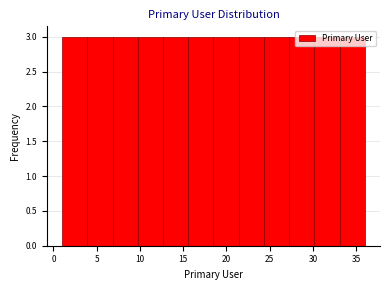

Reading left to right, transcribe this chart: for each bar, give the range it covers on the x-axis and its height. Neither the bar edges nor the heights are printed on the chart, so give them approximately, as read against the axes.

1.0 to 4.0: 3
4.0 to 7.0: 3
7.0 to 10.0: 3
10.0 to 12.5: 3
12.5 to 15.5: 3
15.5 to 18.5: 3
18.5 to 21.5: 3
21.5 to 24.5: 3
24.5 to 27.5: 3
27.5 to 30.0: 3
30.0 to 33.0: 3
33.0 to 36.0: 3